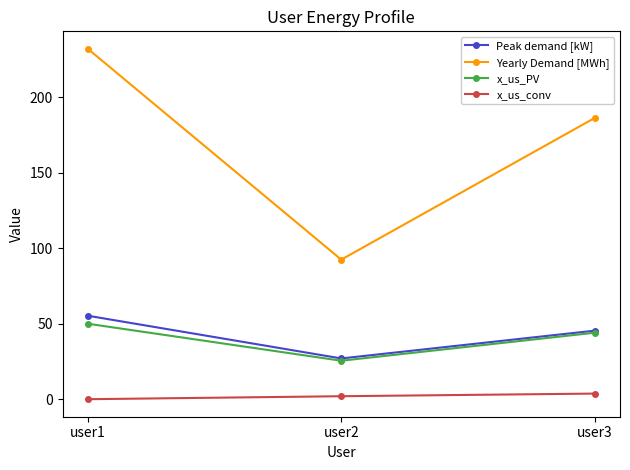

Where does the x_us_PV series first go above 44?

user1